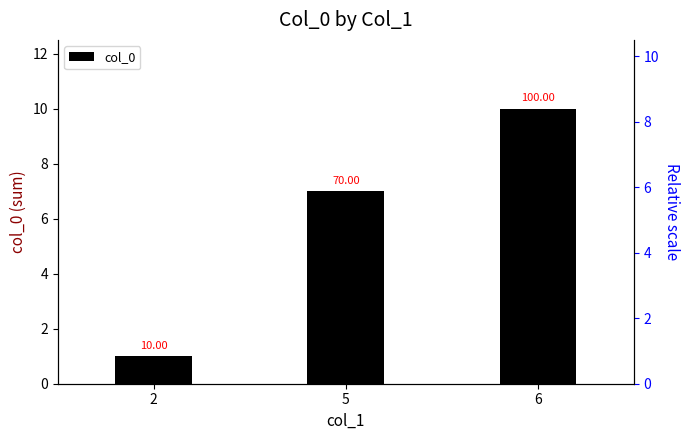

How many series are shown in this chart?

1